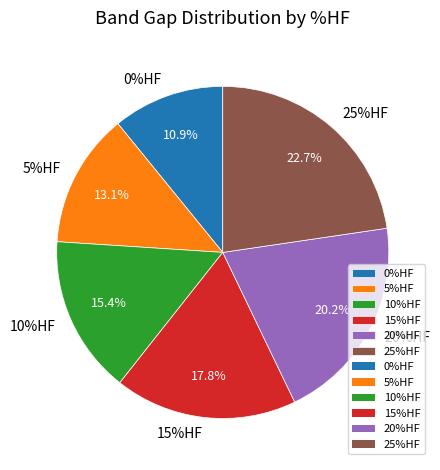

How many segments does this pie chart have?

6